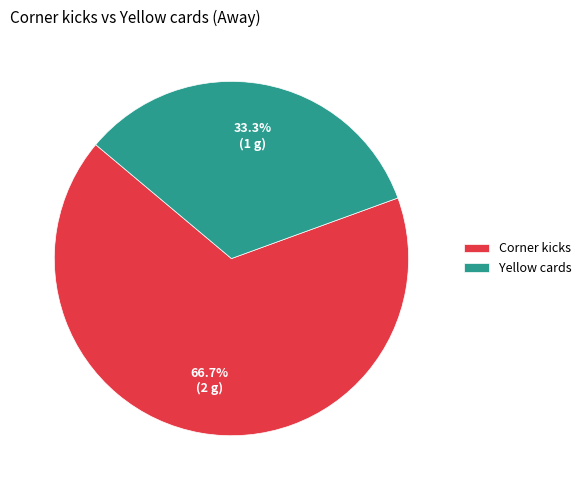

What is the ratio of the value at Yellow cards to the value at Corner kicks?

0.5